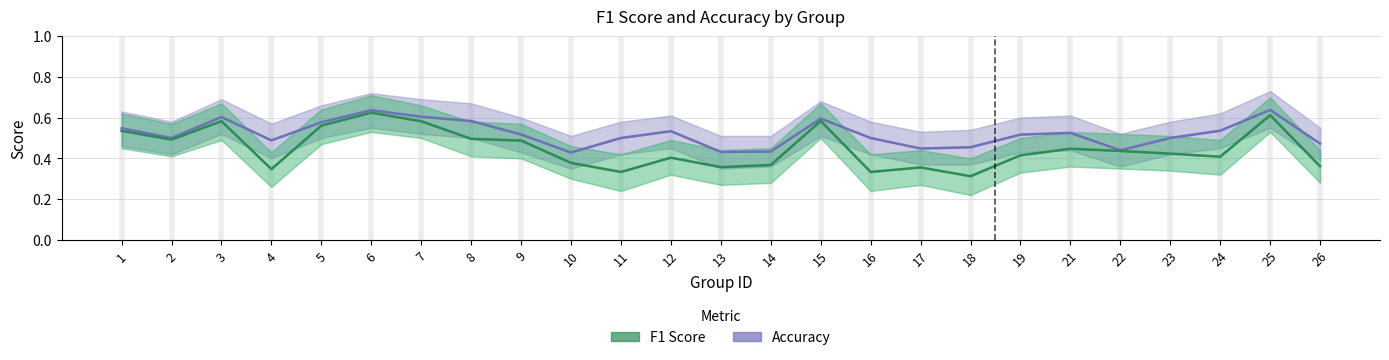

How many lines are shown in the chart?

2